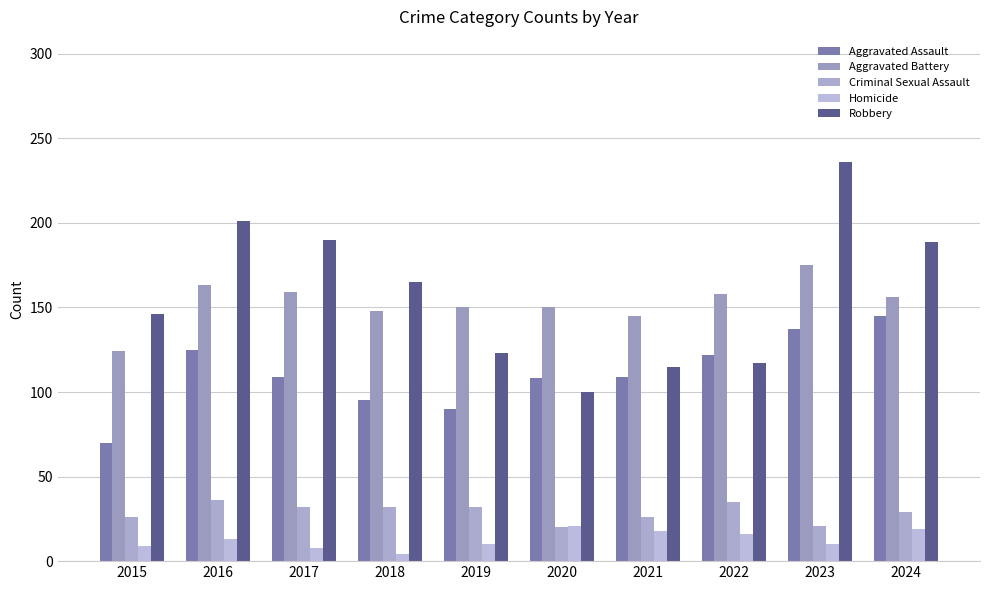

How many data points in Homicide are less than 13?

5